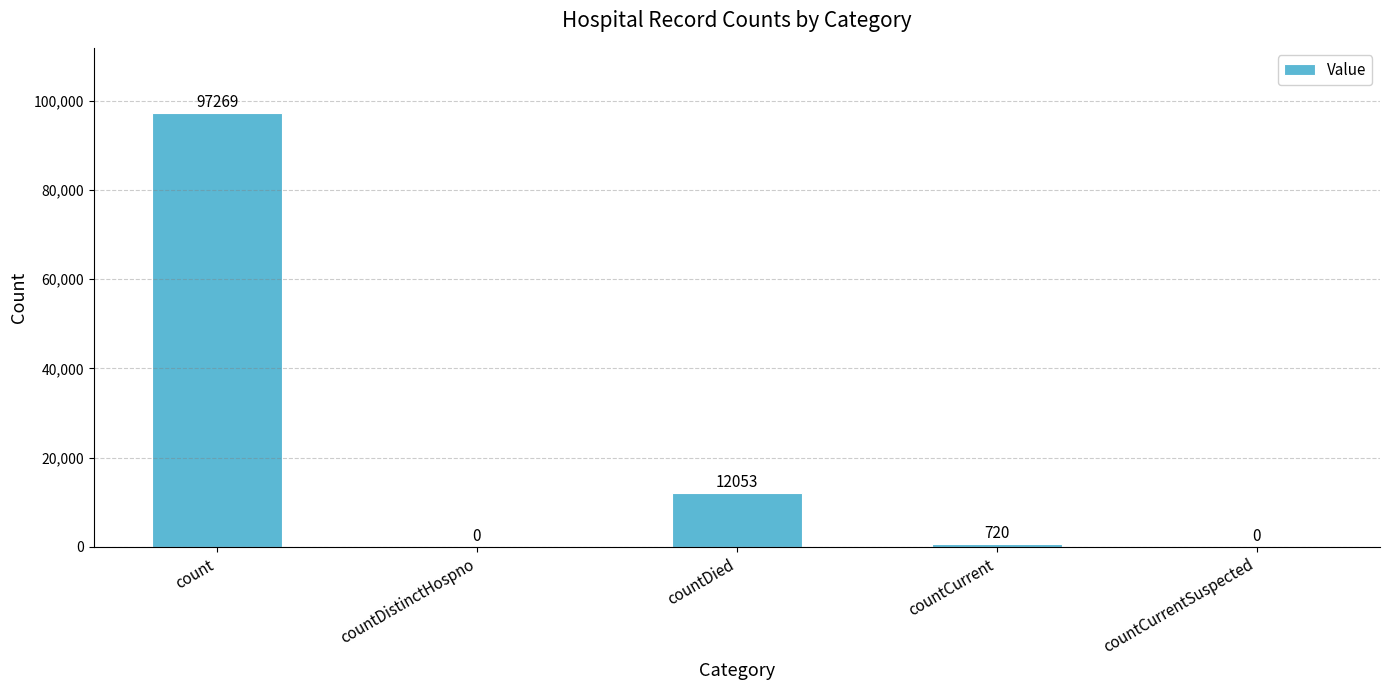

What is the average value?

22008